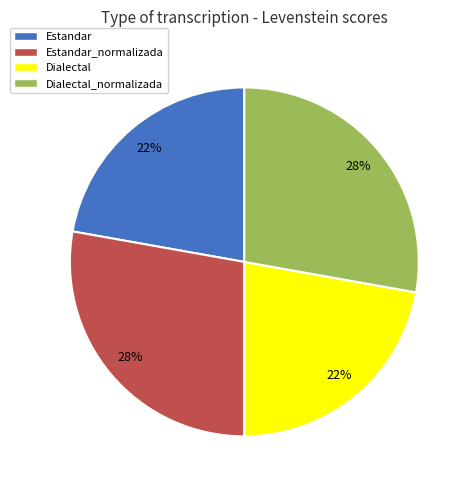

To the nearest percent, what percentage of the pie is Estandar_normalizada?

28%